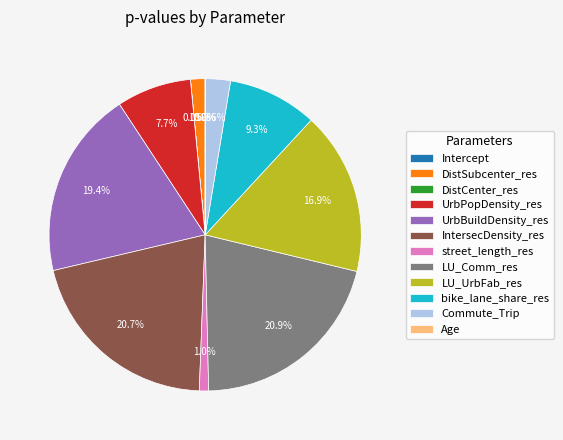

What percentage do DistSubcenter_res and Commute_Trip together represent?

4.1%